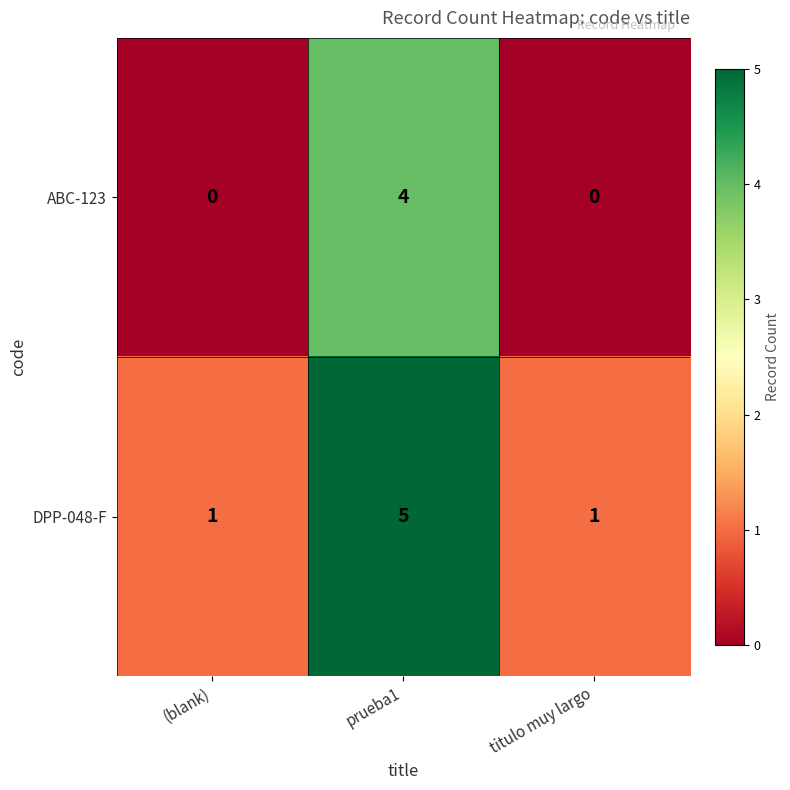

What is the difference between the DPP-048-F values at titulo muy largo and prueba1?

4